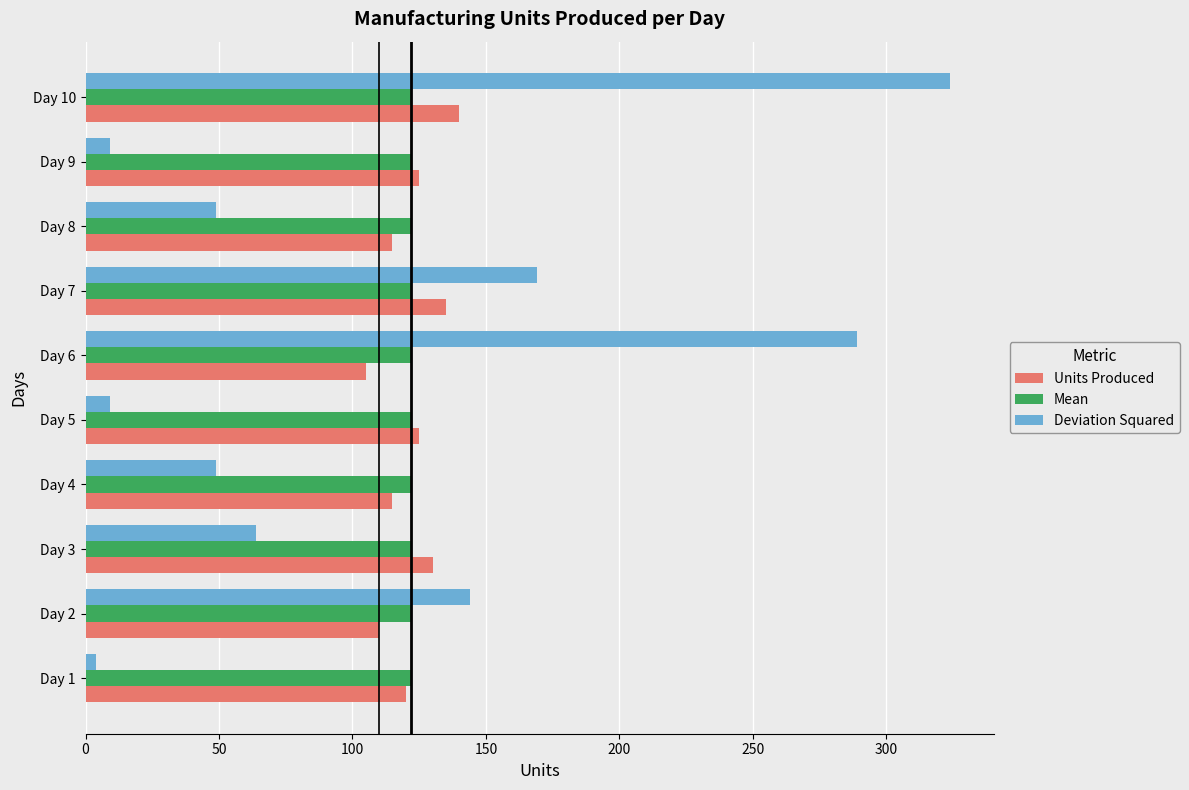

What is the greatest value displayed?

324